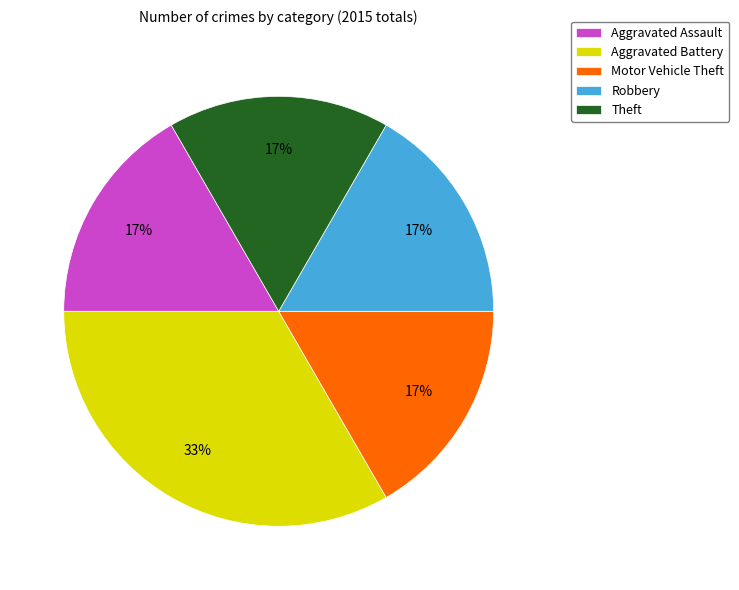

Combined, do Aggravated Assault and Motor Vehicle Theft account for over 50%?

No